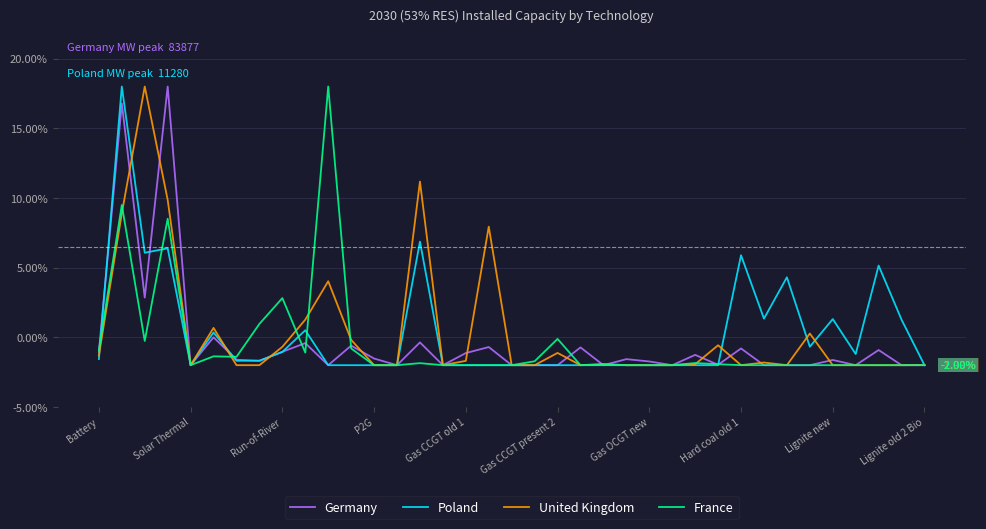

Does the chart display data point markers on the line(s)?

No